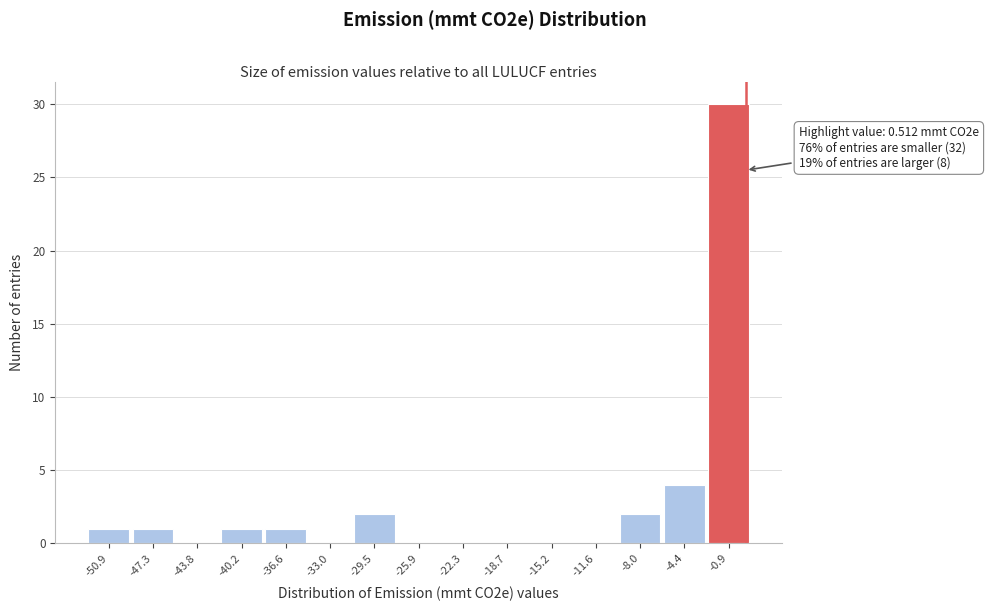

Over which range of the x-axis is the bar tallest?

-2.5 to 1.0